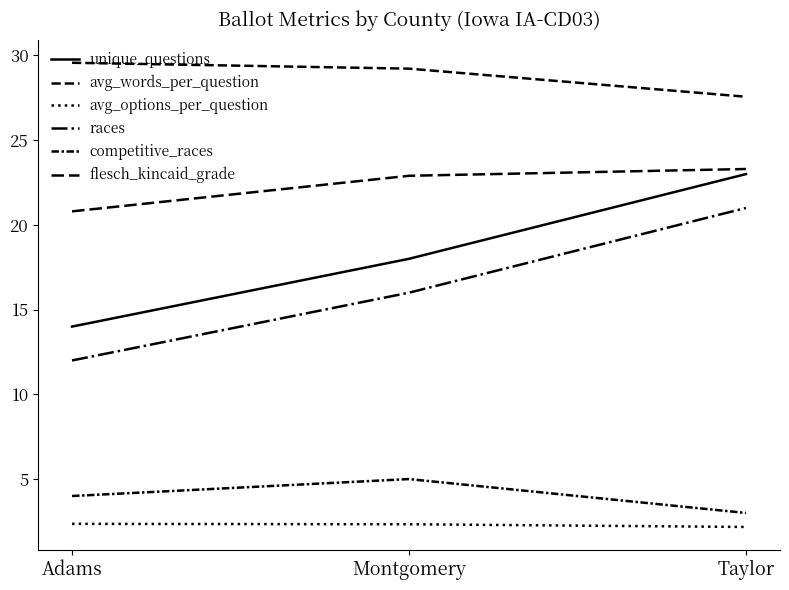

Which label corresponds to the smallest value in the chart?

Taylor